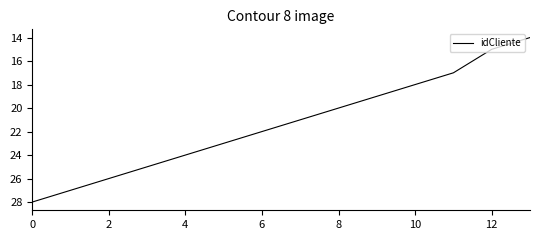

What is the difference between the maximum and minimum values?

14